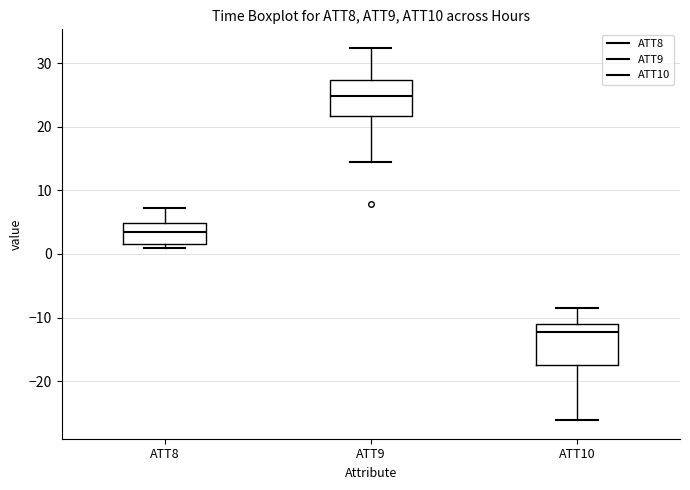

Reading left to right, transcribe this box plot: for each box, give where its median line is, the range the box spans, and where its two whiskers end, as read against the y-axis. The values are not printed on the chart, so give them approximately, as read against the axis.

ATT8: median 3, box 2 to 5, whiskers 1 to 7
ATT9: median 25, box 22 to 27, whiskers 14 to 32
ATT10: median -12, box -17 to -11, whiskers -26 to -8